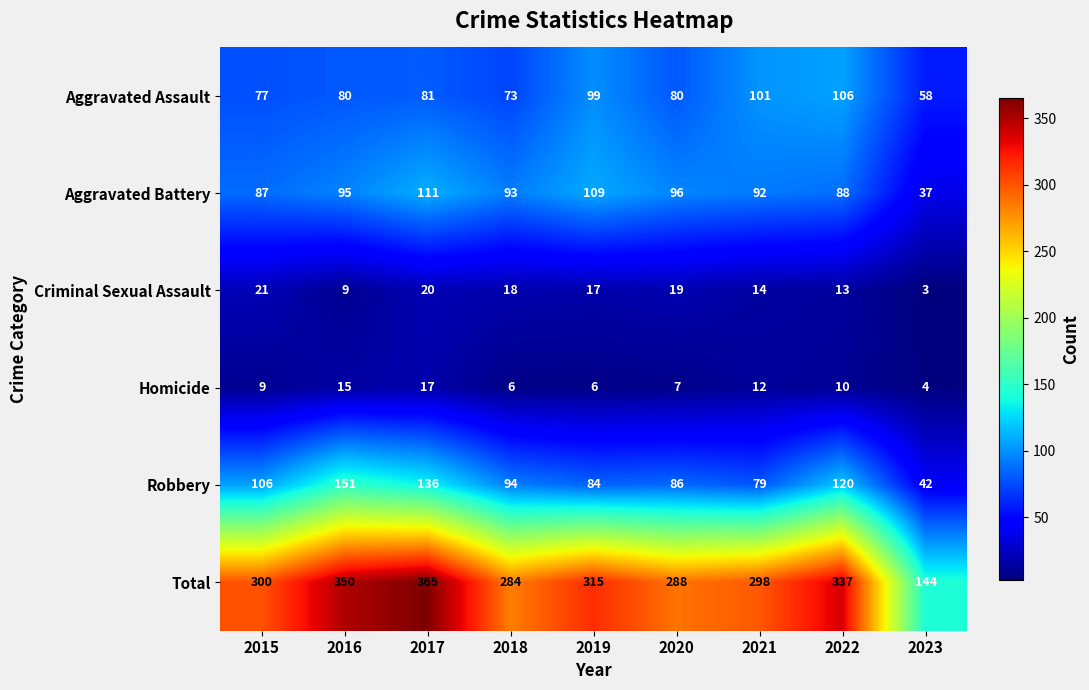

At how many categories does at least one series exceed 55?

9